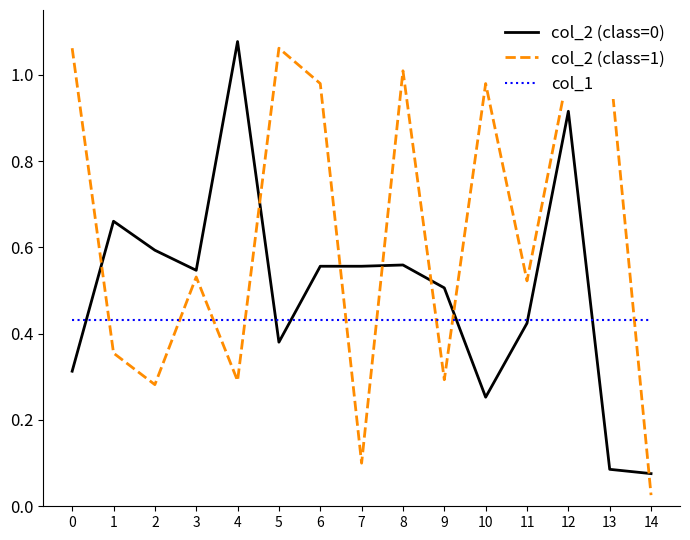

True or false: col_2 (class=1) and col_2 (class=0) cross at least once.

True